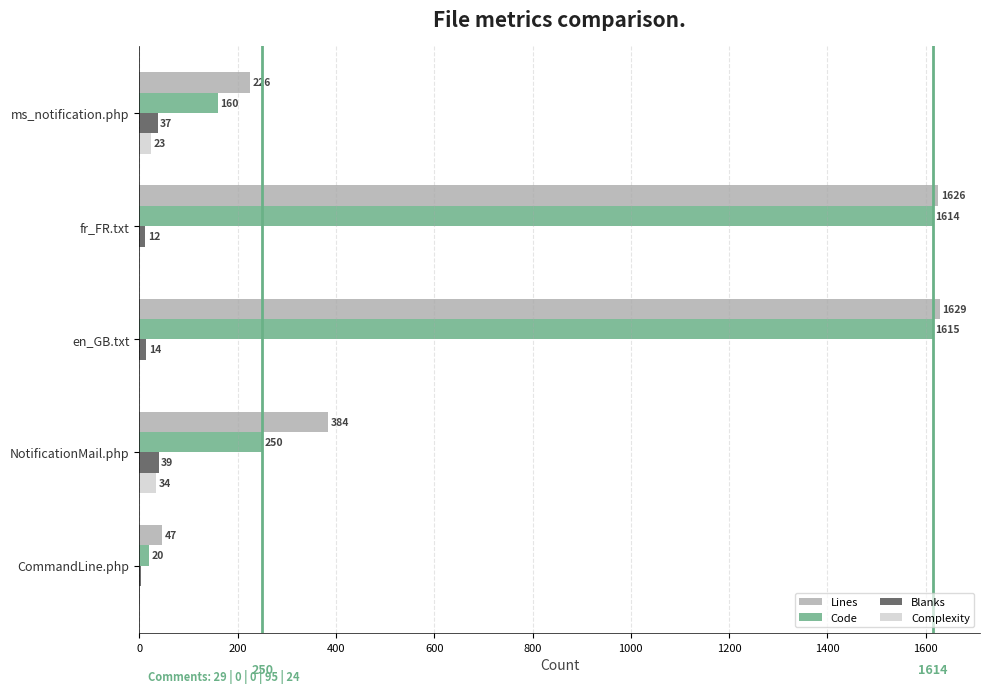

What value does the Blanks series have at CommandLine.php, to the nearest 5?

5